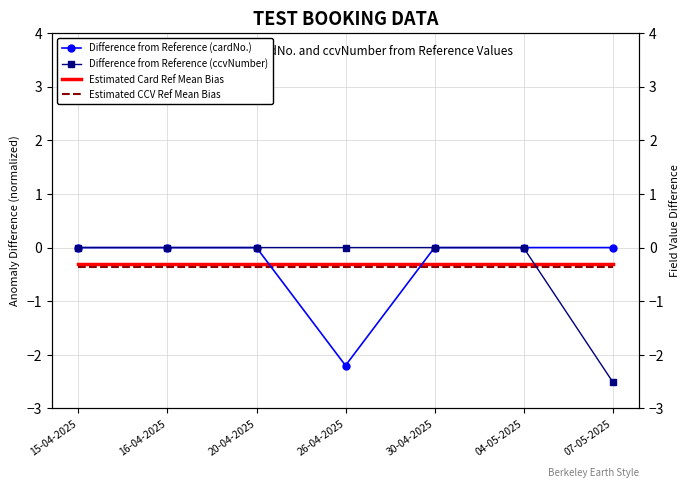

Which series has the largest range (max minus min)?

Difference from Reference (ccvNumber)